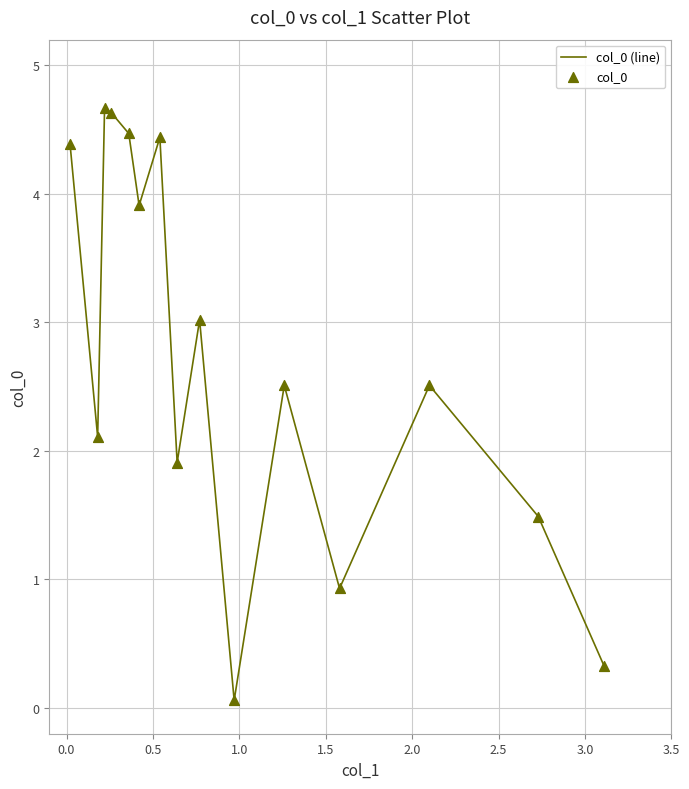

What is the greatest value displayed?

4.7